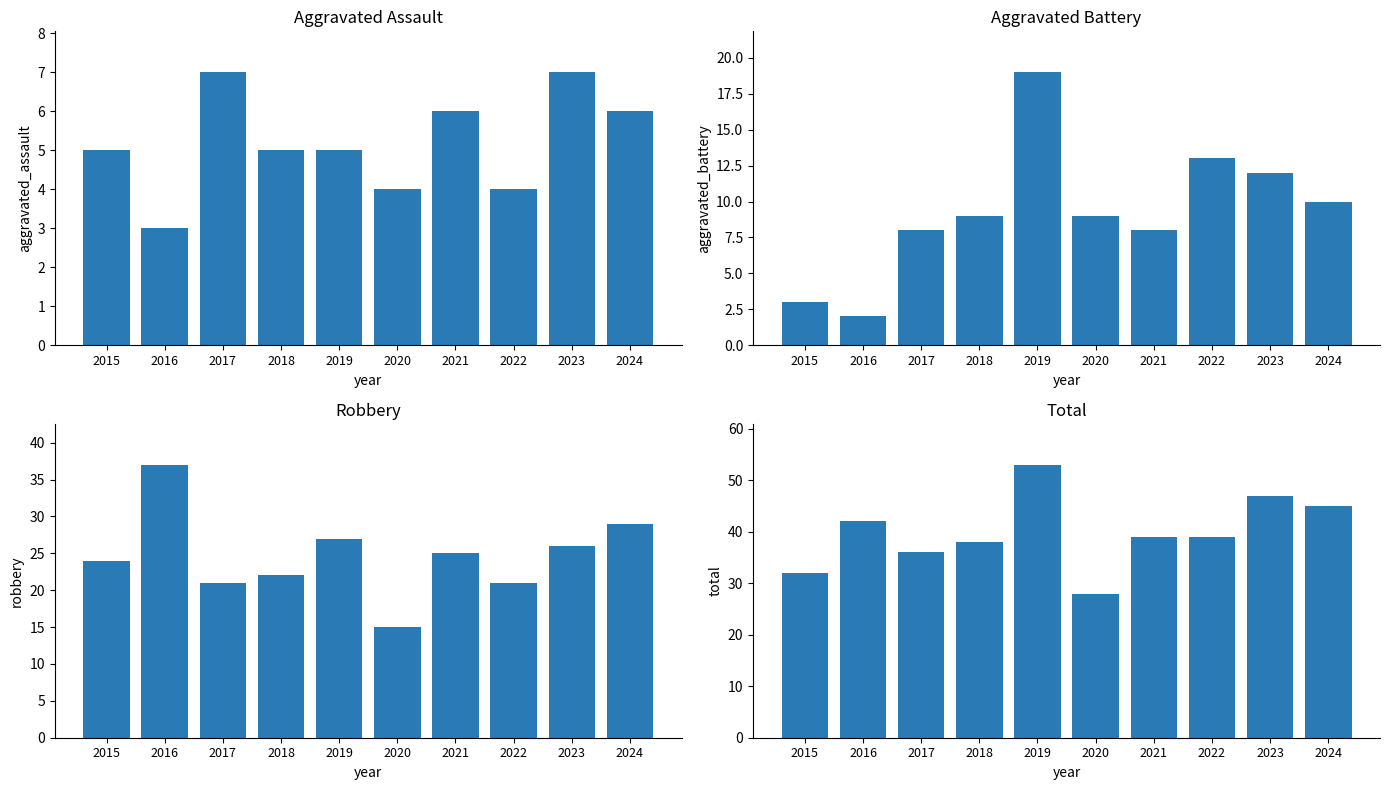

What is the average value of the Aggravated Battery series?

9